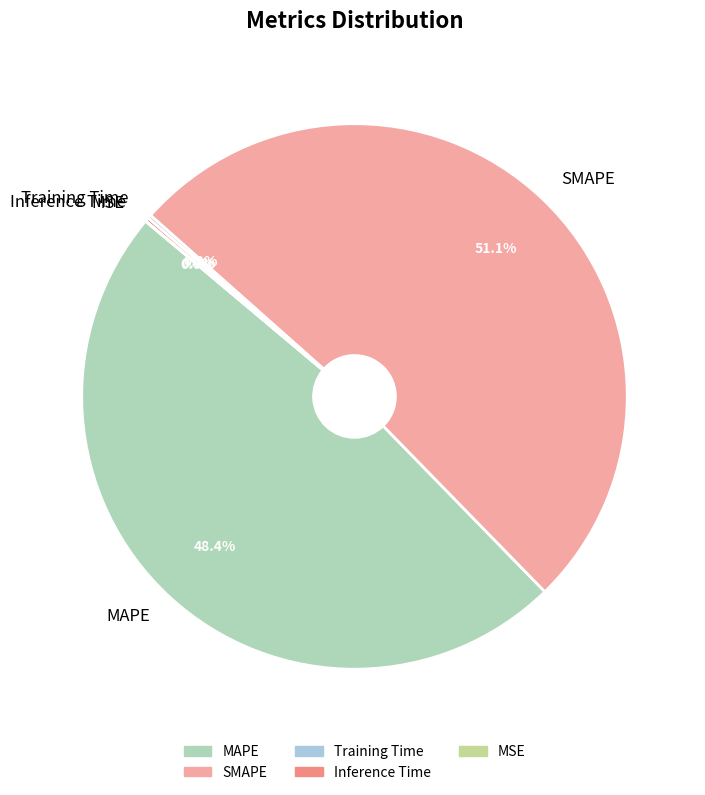

Which slice is the largest?

SMAPE